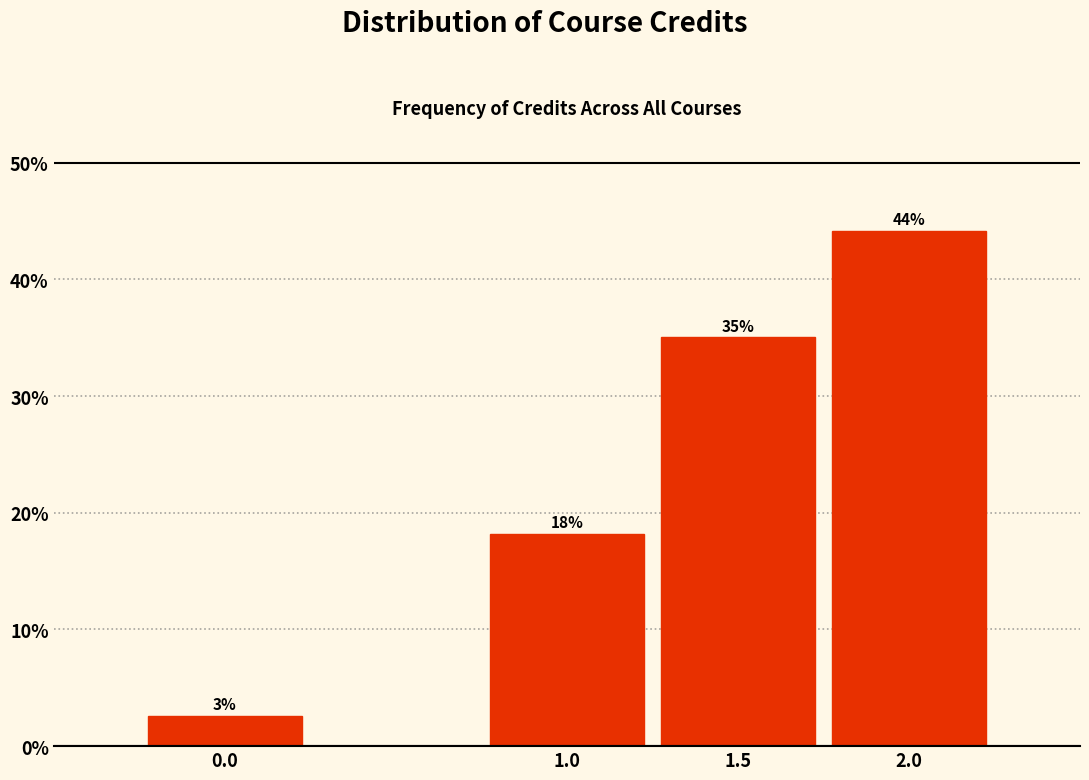

Rank the categories by value from highest to lowest.

2.0, 1.5, 1.0, 0.0